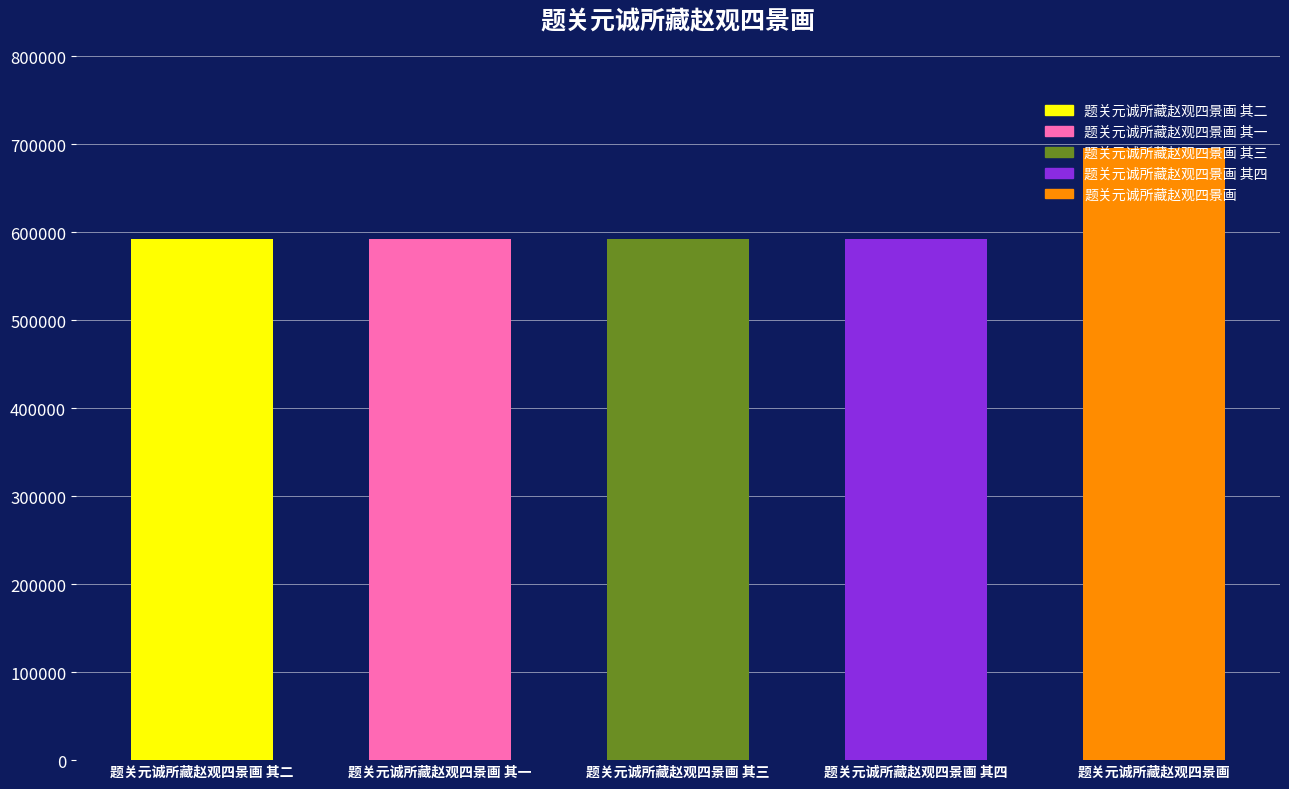

What is the difference between the maximum and minimum values?

104099